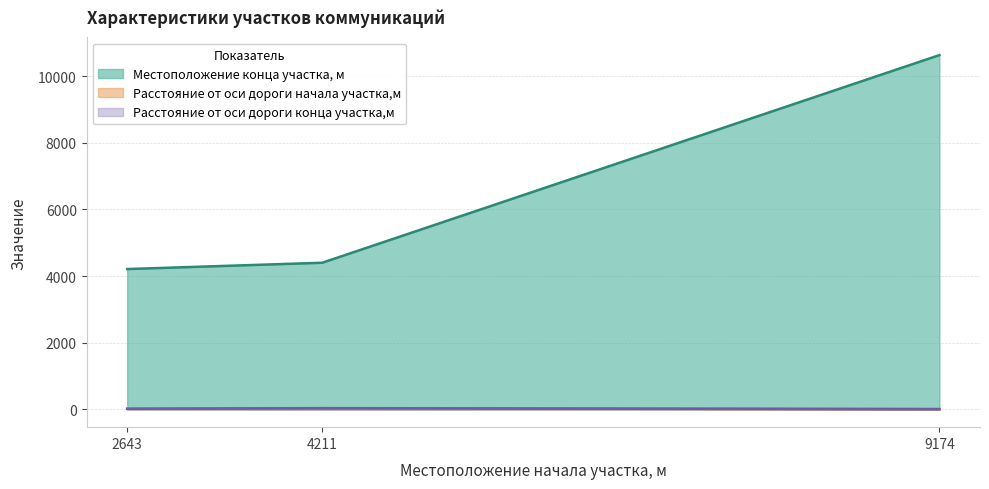

At which label does Расстояние от оси дороги конца участка,м first exceed 20?

4211